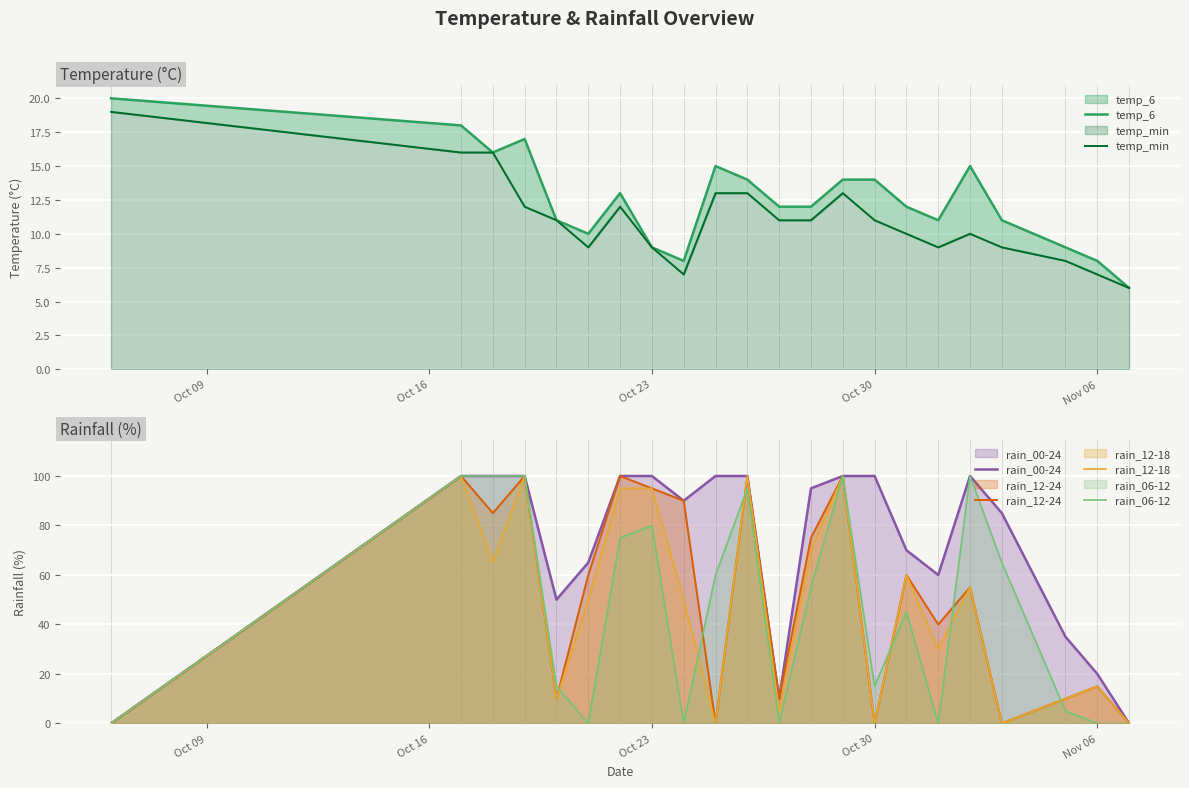

How many values in the rain_00-24 series are below 95?

11